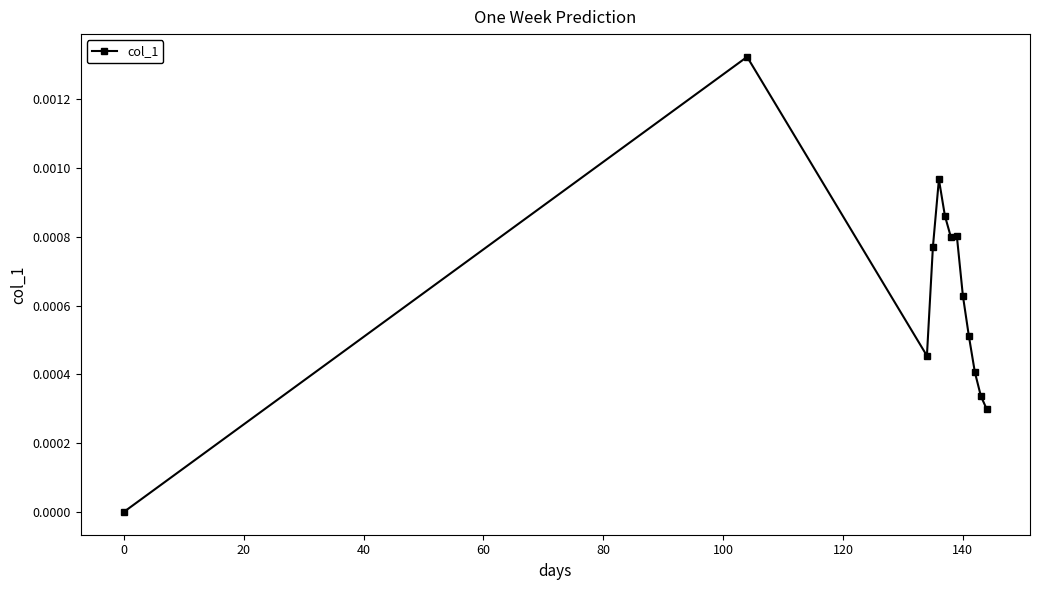

Count the number of values greater than 0.

12